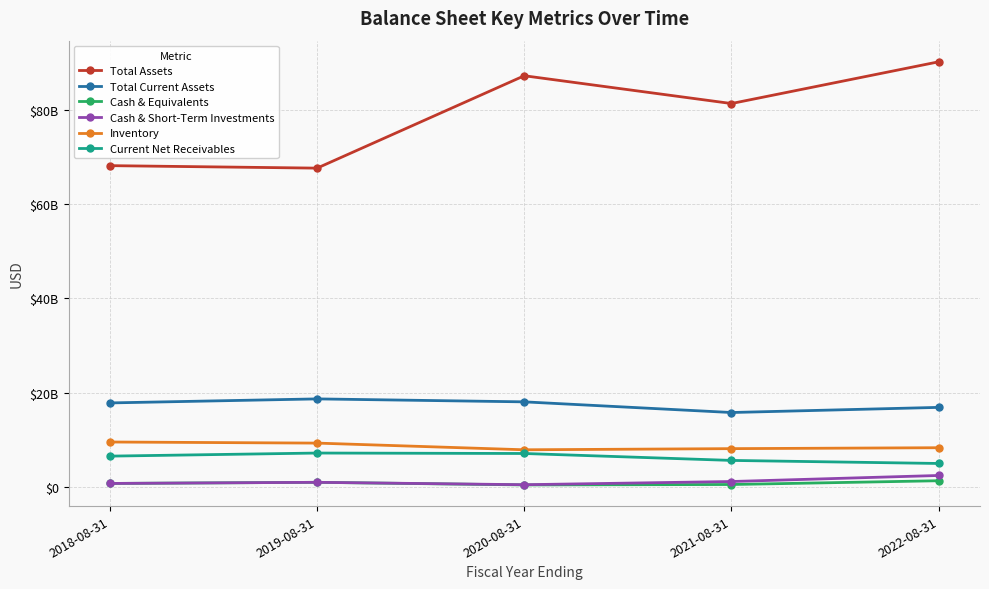

What are all the series names shown in the legend?

Total Assets, Total Current Assets, Cash & Equivalents, Cash & Short-Term Investments, Inventory, Current Net Receivables